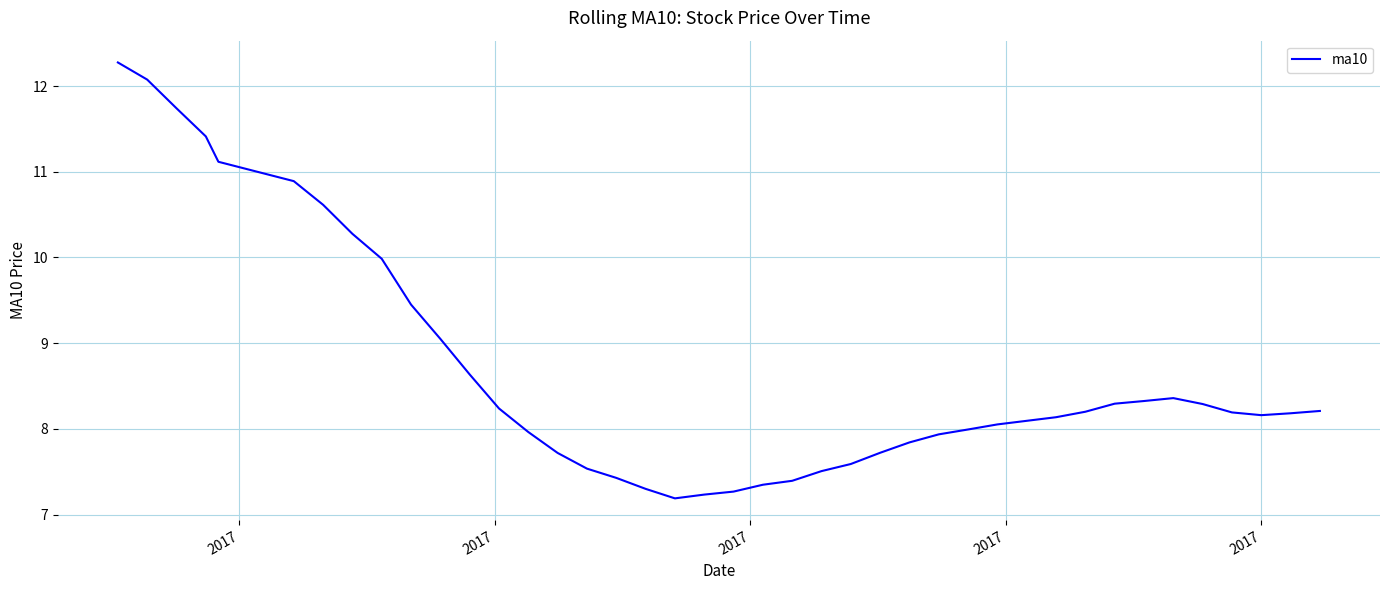

Does the chart display data point markers on the line(s)?

No